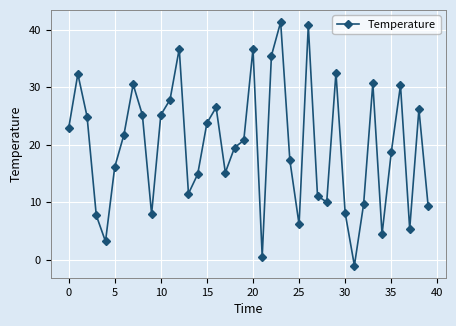

True or false: the data has more than 2 interior local peaks.

True